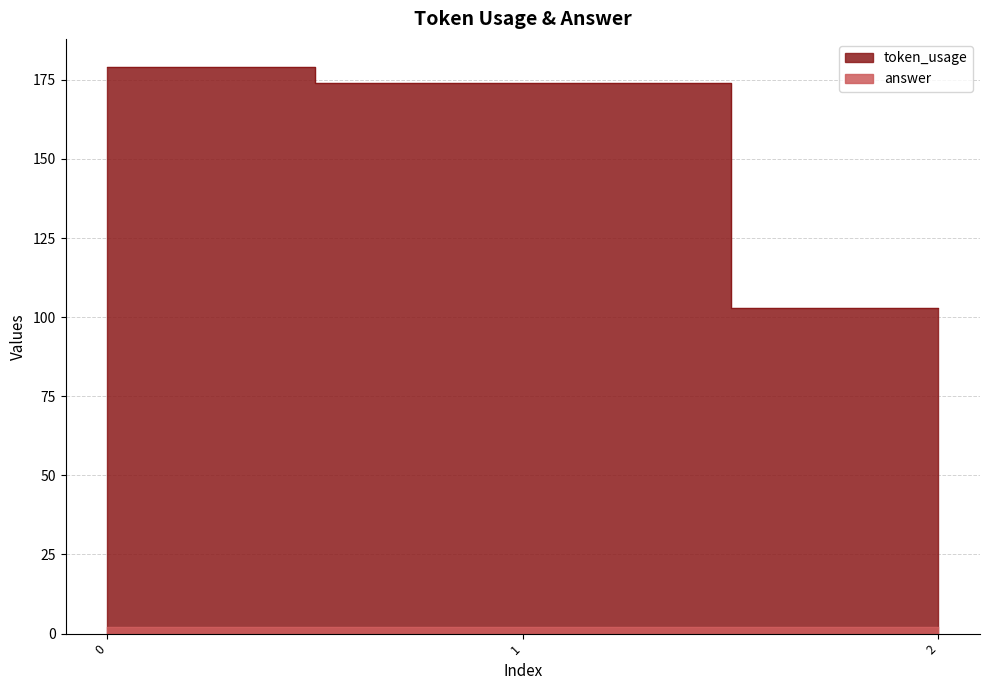

True or false: the data shows 103 at 2.

True